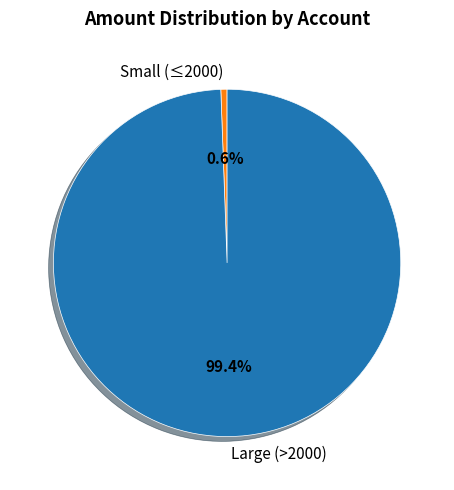

To the nearest percent, what is the difference between the largest and smallest slice percentages?

99%